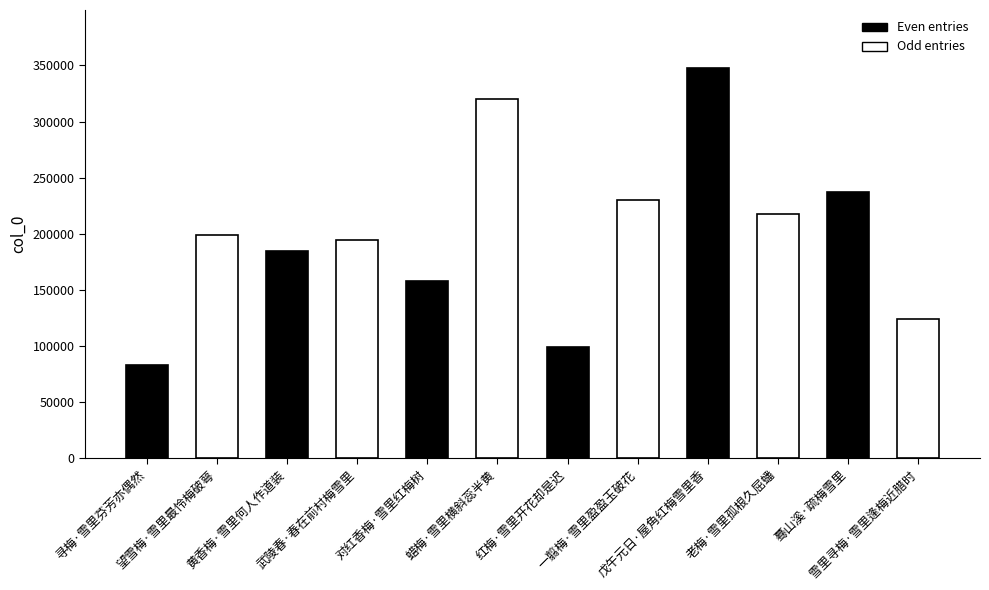

What is the approximate value at 戊午元日·屋角红梅雪里香, to the nearest 50?

347300